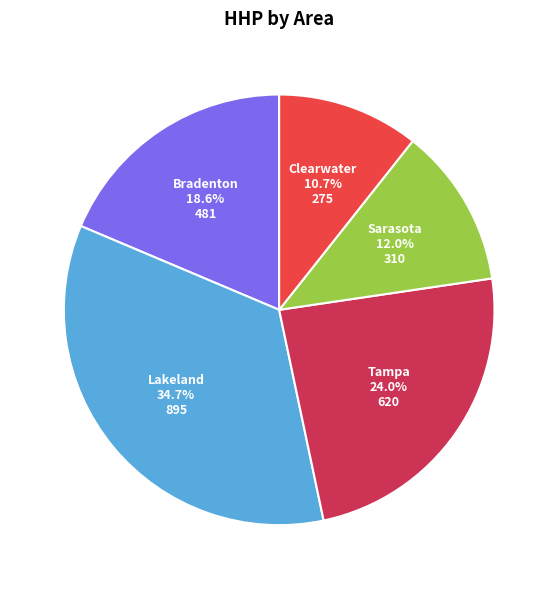

To the nearest percent, what is the difference between the Lakeland and Bradenton slice percentages?

16%